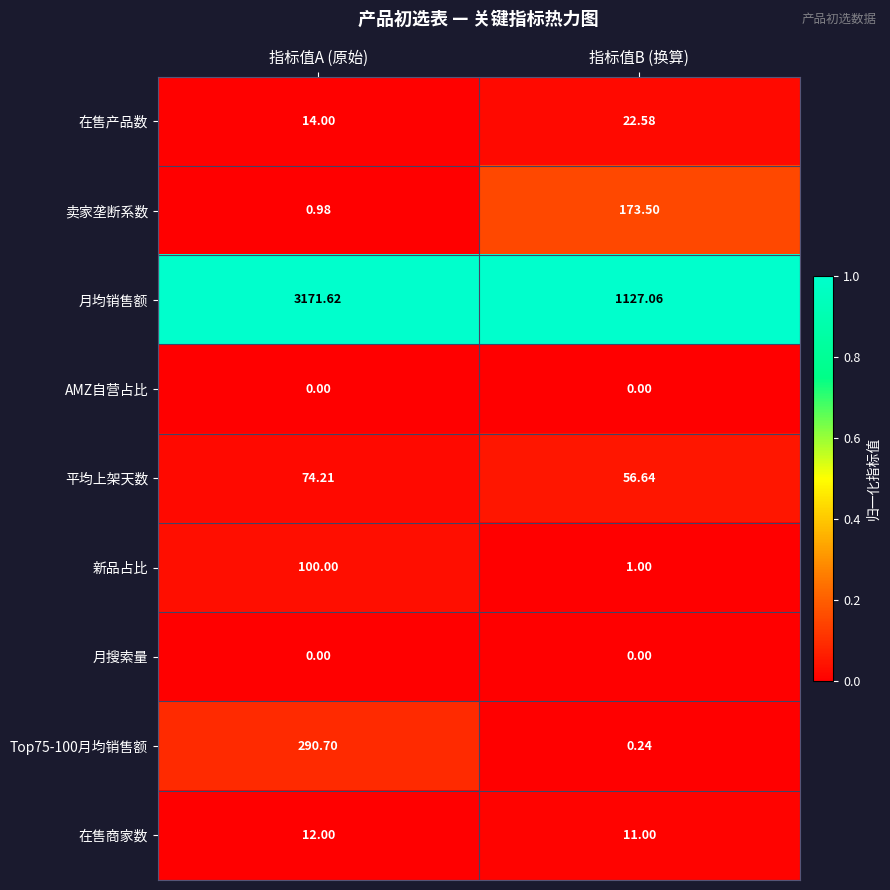

Which series changed the most between 指标值A (原始) and 指标值B (换算)?

月均销售额